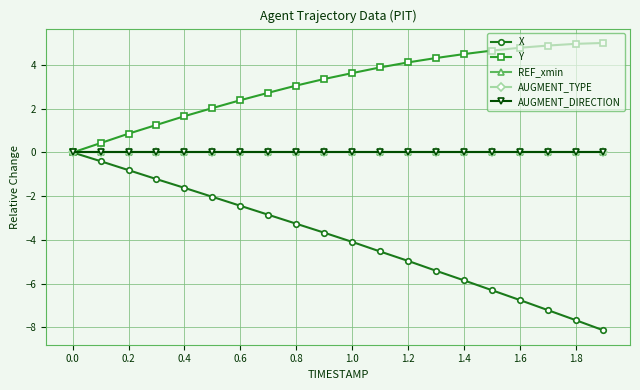

Is this an area chart (filled region under the line)?

No